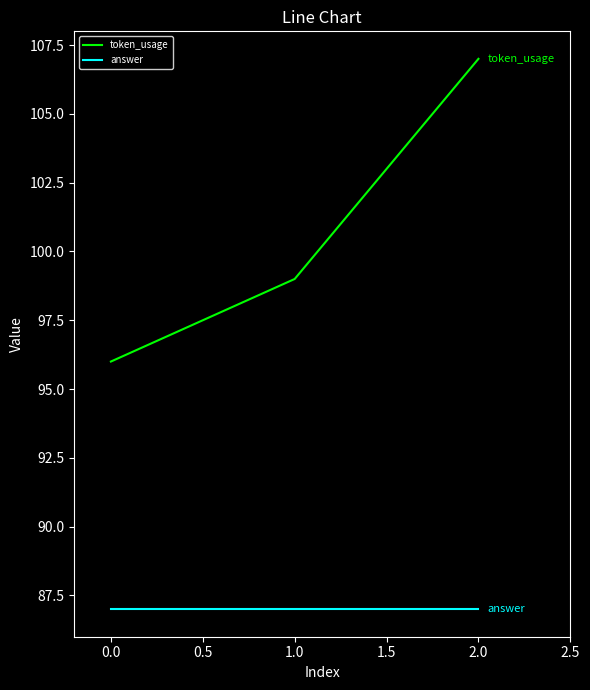

At which category is the sum across all series the highest?

2.0